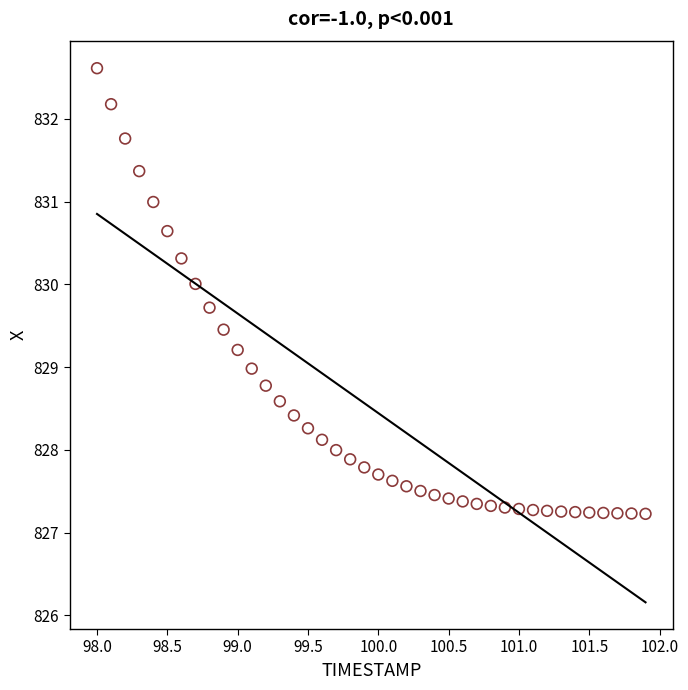

What is the range of X values (max minus min)?

3.9